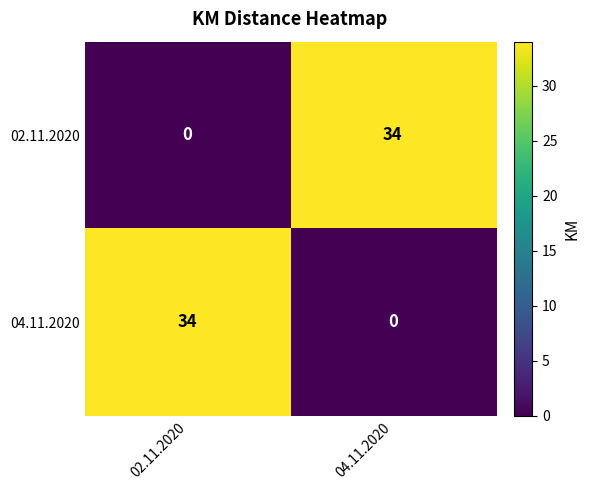

The value of 04.11.2020 at 02.11.2020 is 46. True or false?

False